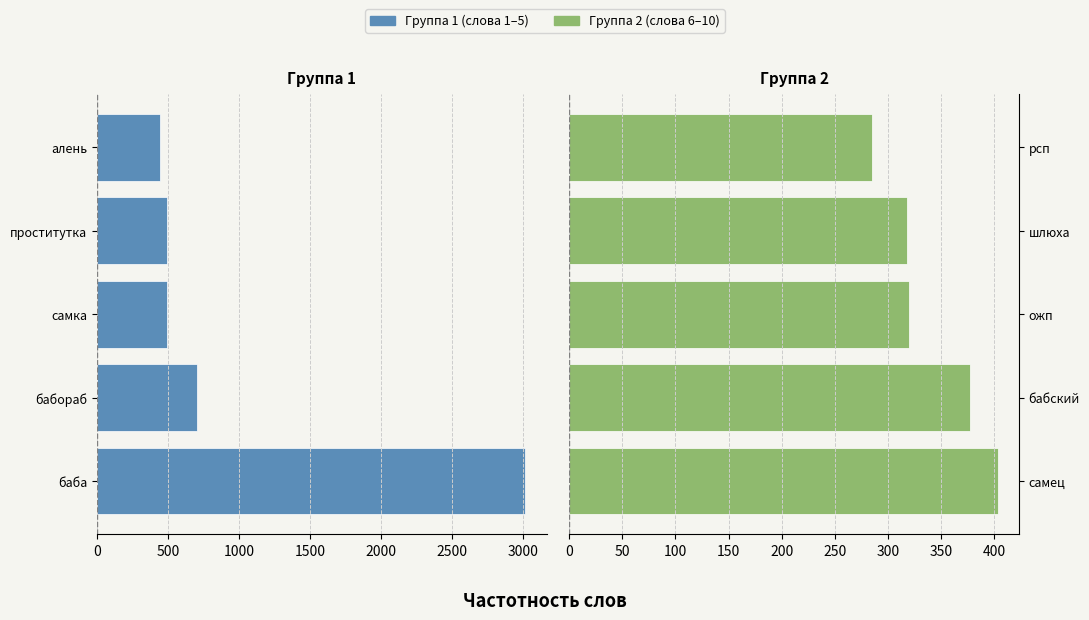

Read the Частотность (правая группа) value at рсп, to the nearest 10.

280